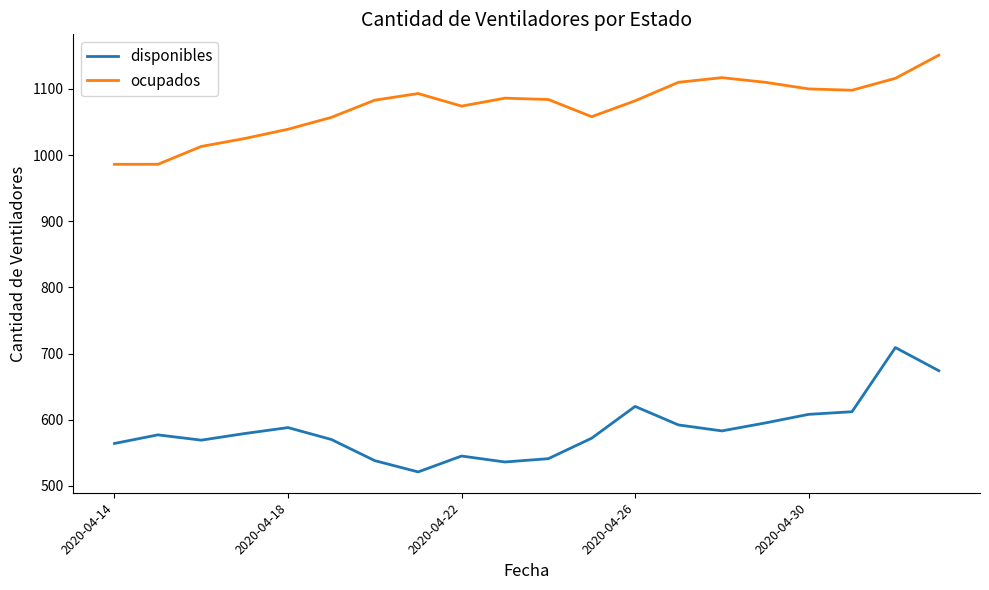

Which series has the largest total across all categories?

ocupados